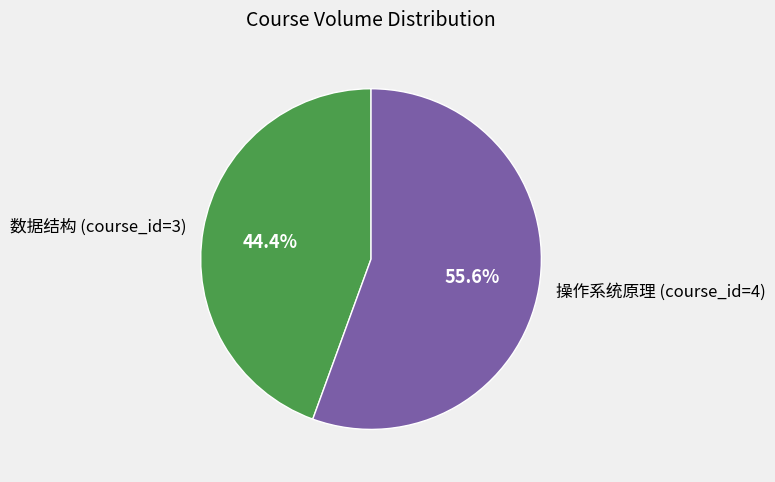

The 数据结构 (course_id=3) slice represents 44% of the pie. True or false?

True